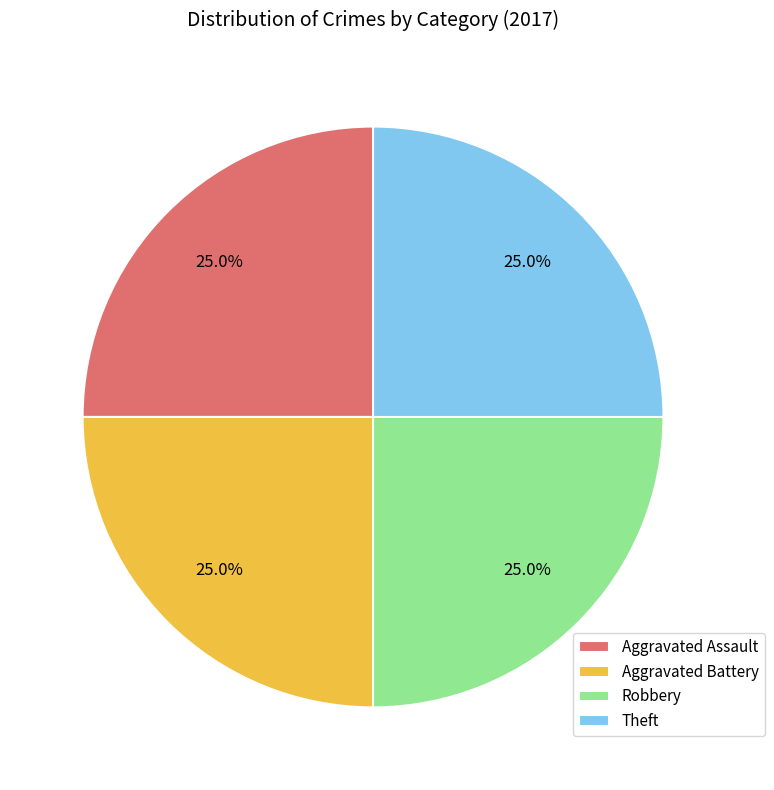

To the nearest percent, what portion does Robbery represent?

25%